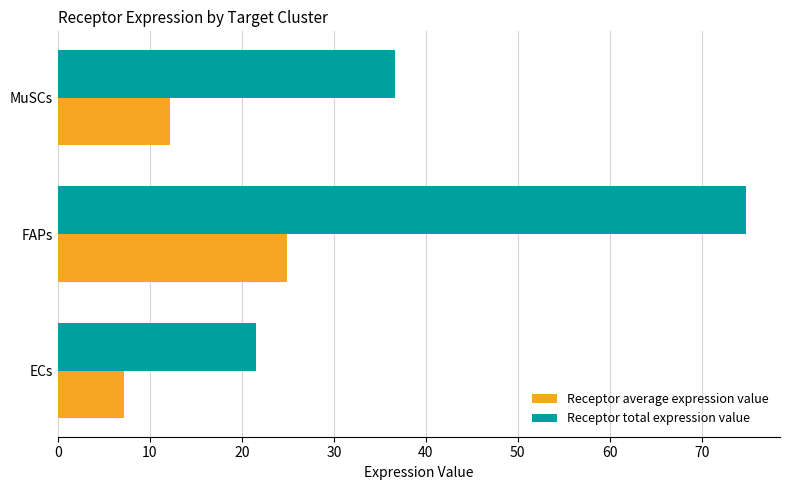

What is the total value across all series at FAPs?

99.7